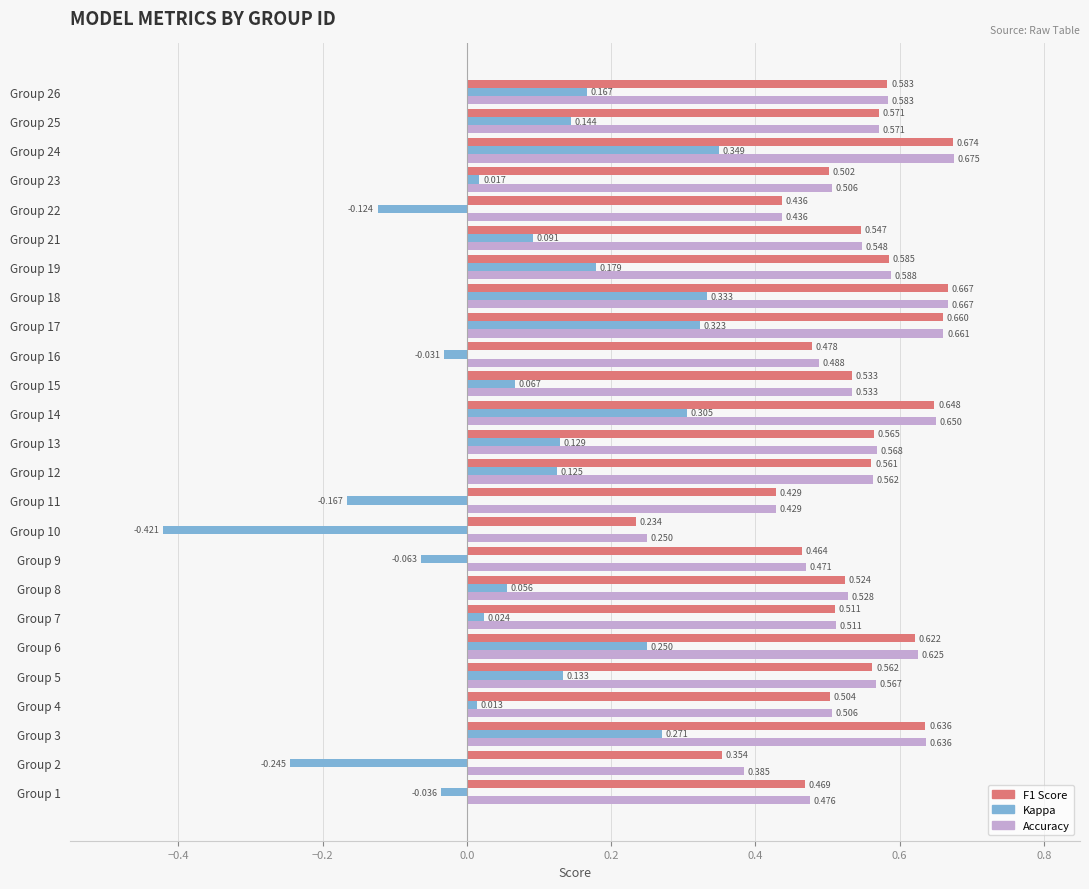

How many distinct data groups are displayed?

3